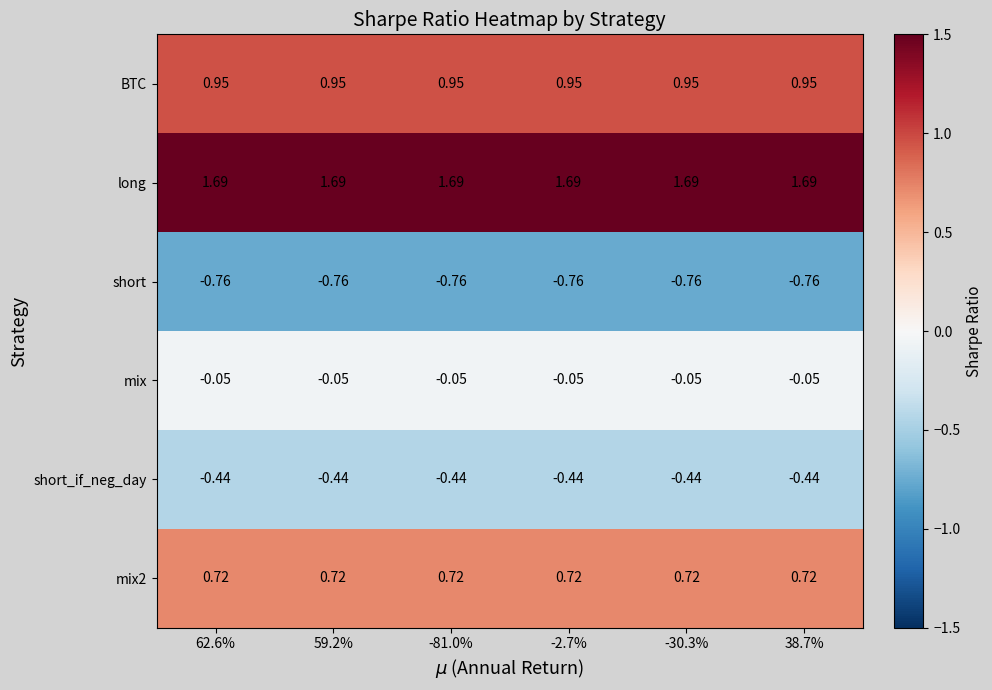

Which series has the largest total across all categories?

long